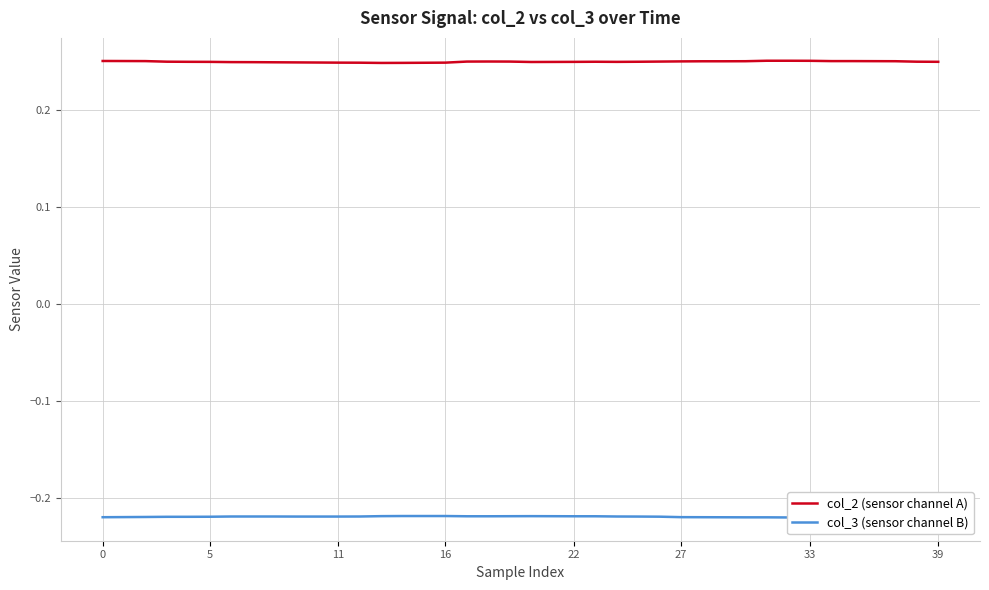

Does the chart display data point markers on the line(s)?

No